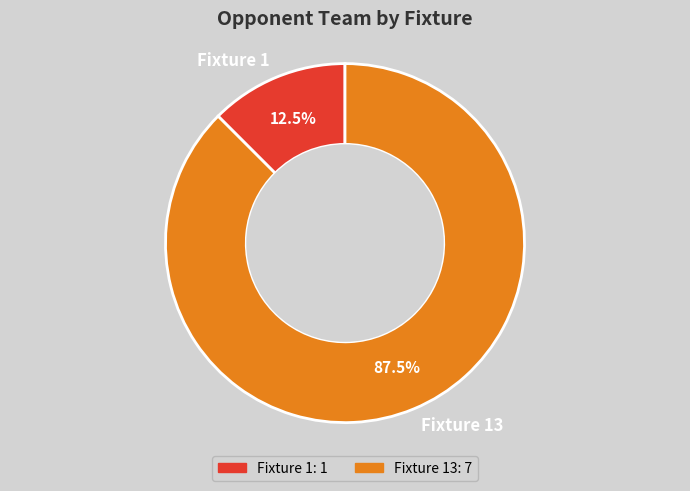

What is the majority slice?

Fixture 13